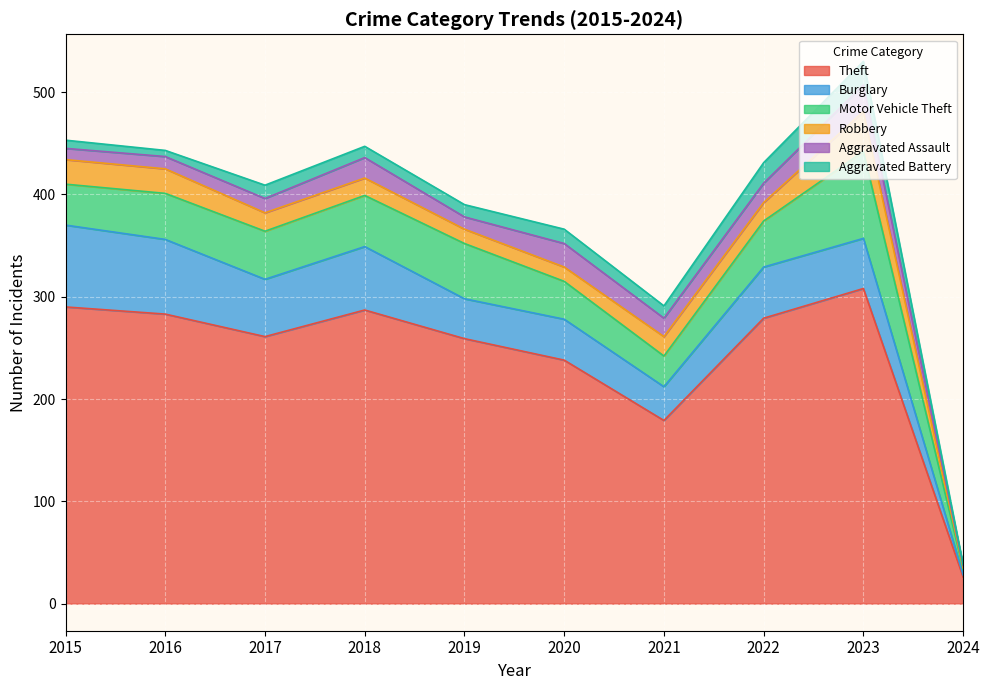

Where is the first local minimum for Burglary?

2017